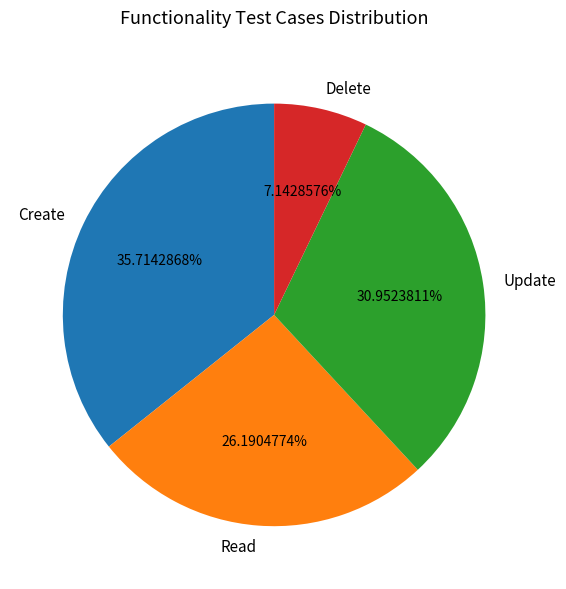

Which has a higher value, Create or Read?

Create